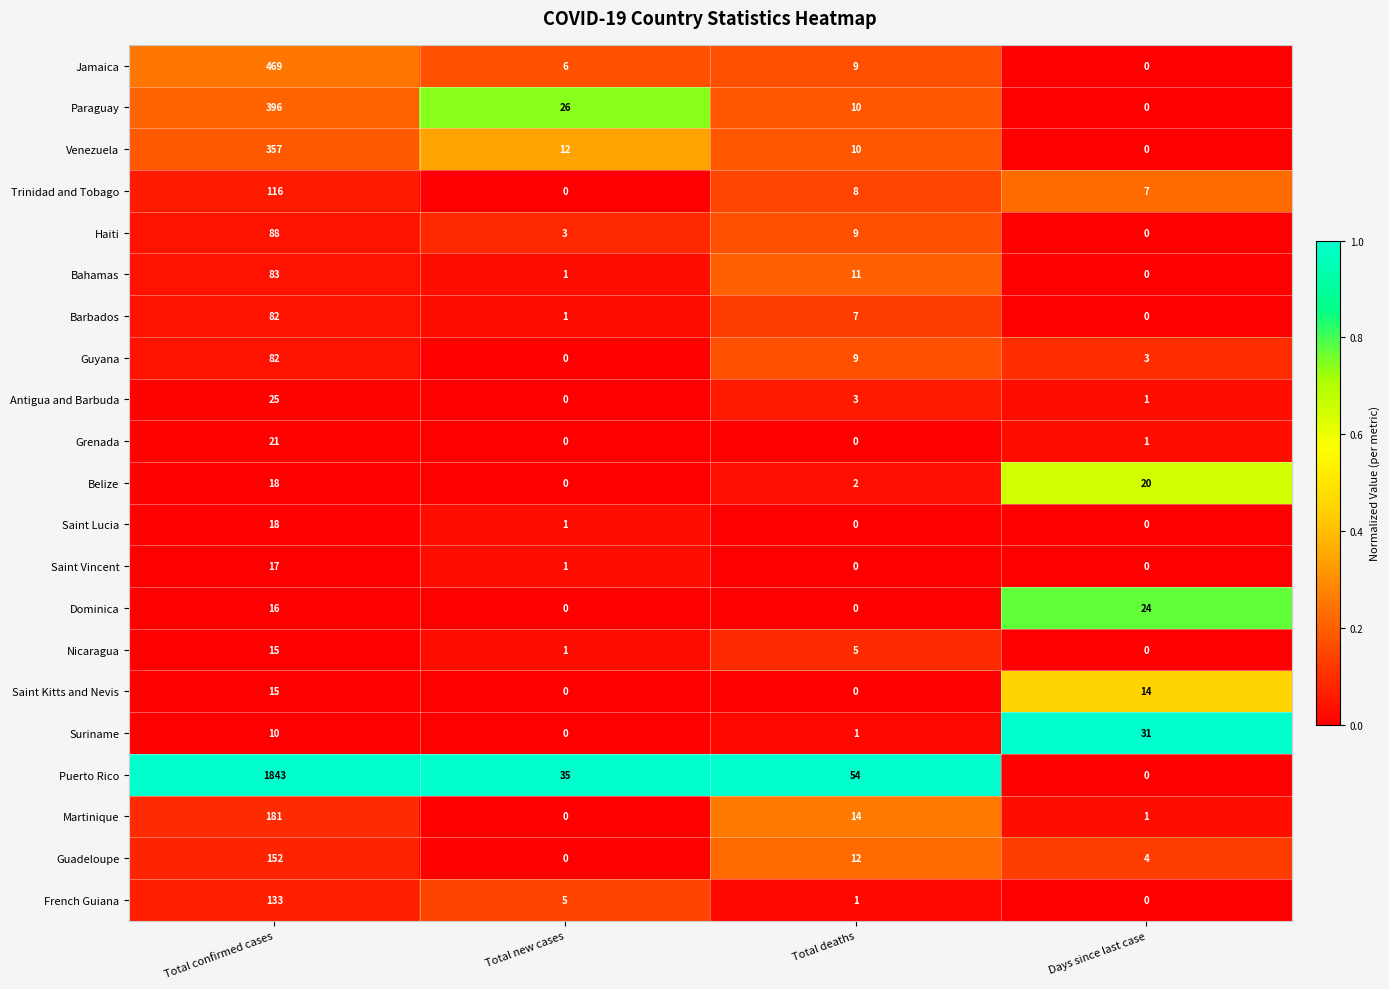

What is the average value of the Nicaragua series?

5